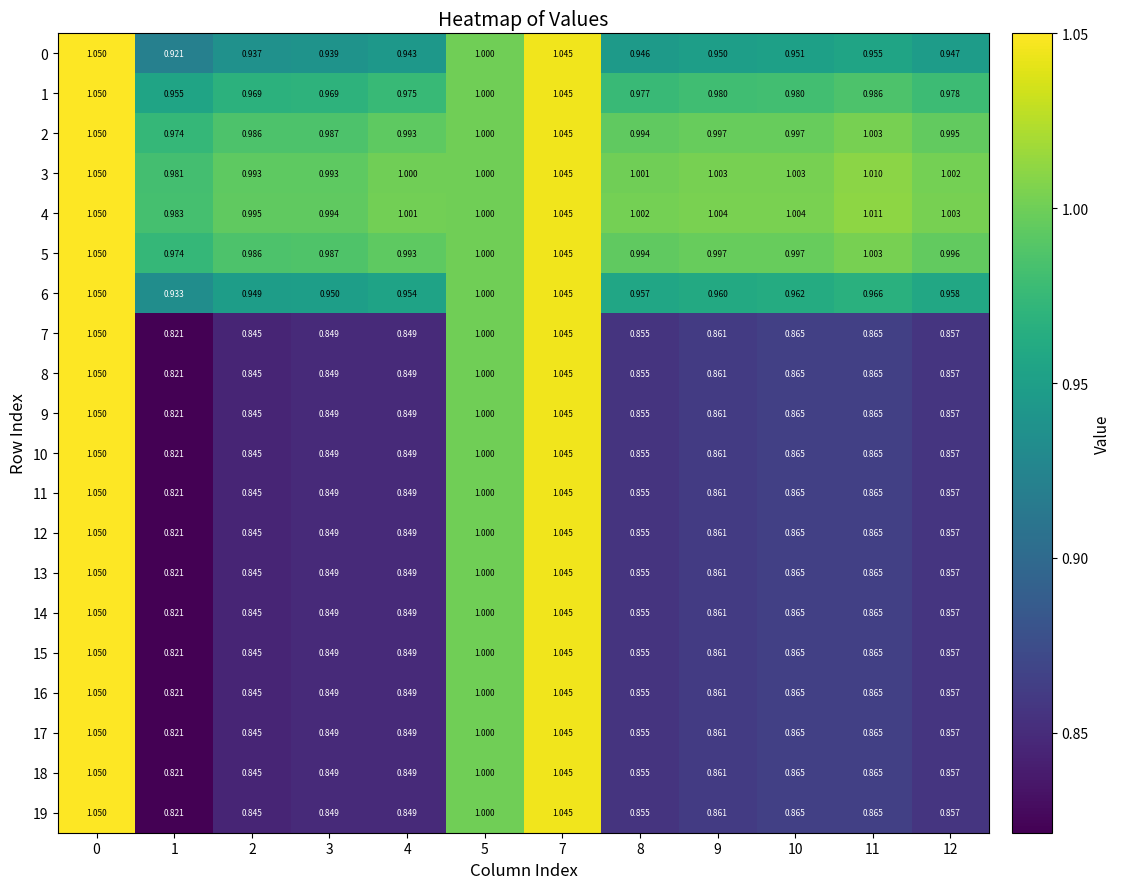

What is the total value across all series at 12?

18.0